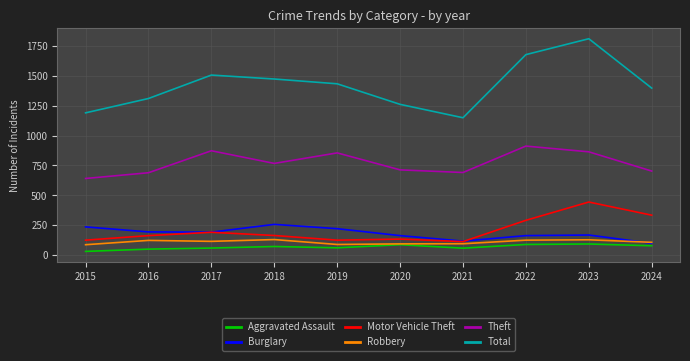

What is the total value across all series at 2017?

2936